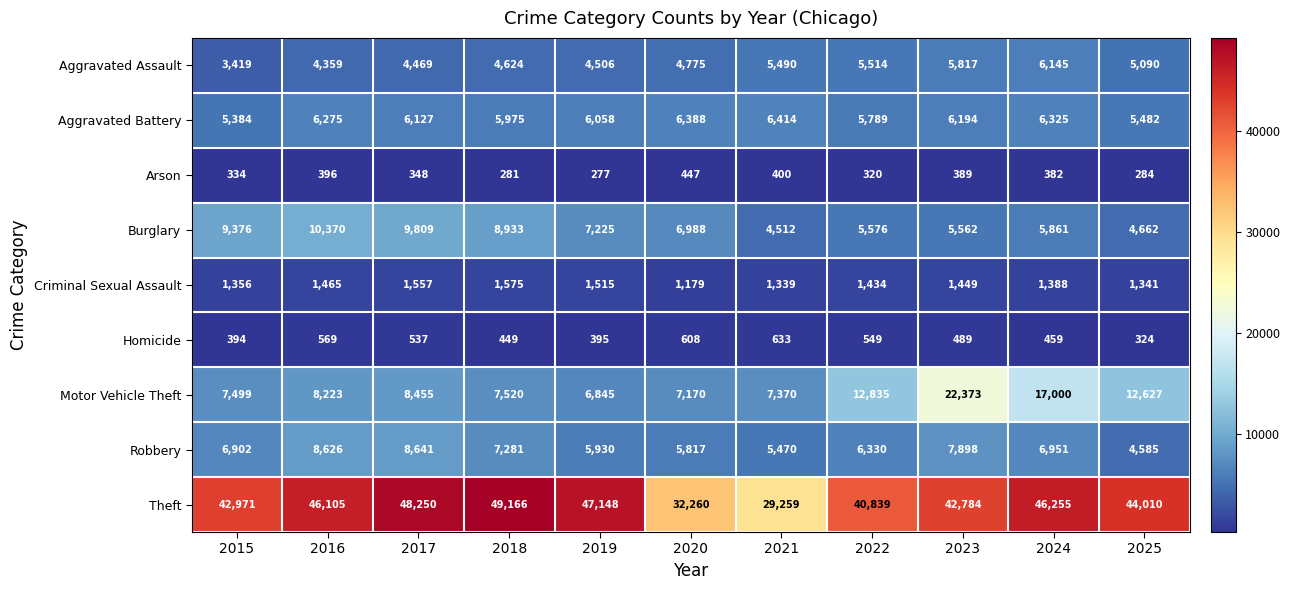

What is the difference between the Aggravated Battery values at 2019 and 2024?

267